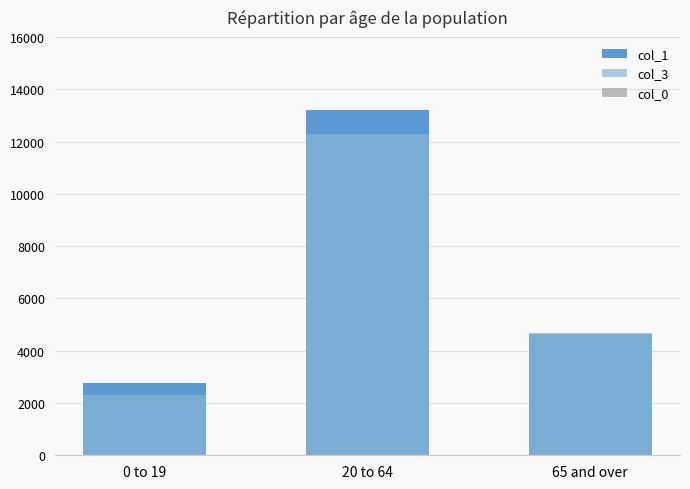

Which series changed the most between 20 to 64 and 65 and over?

col_1